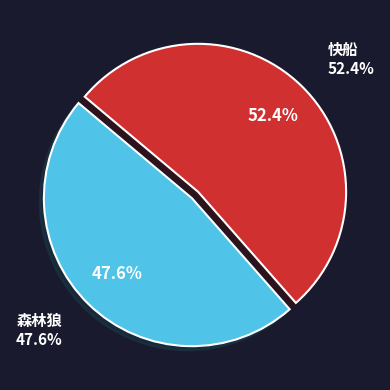

How much of the chart is everything except 快船?

47.6%